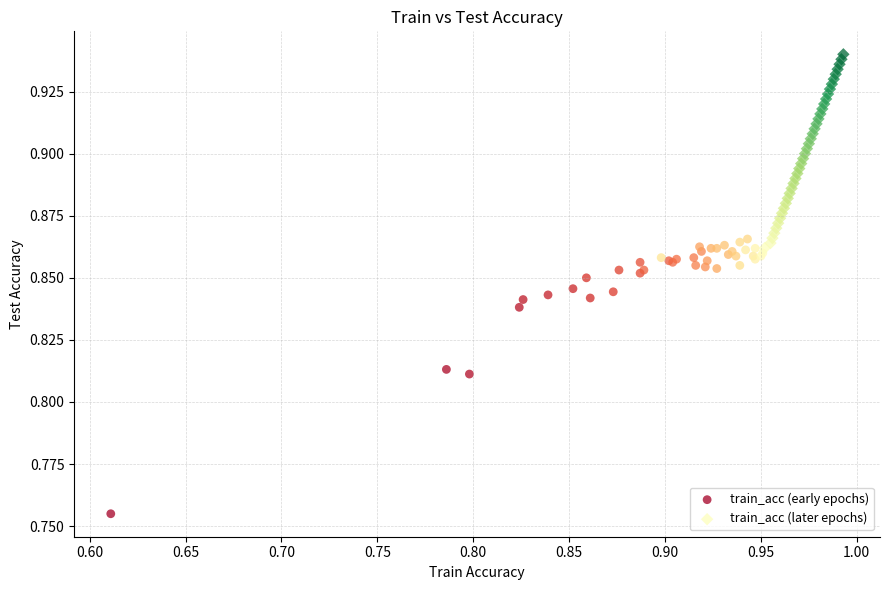

What are all the series names shown in the legend?

train_acc (early epochs), train_acc (later epochs)